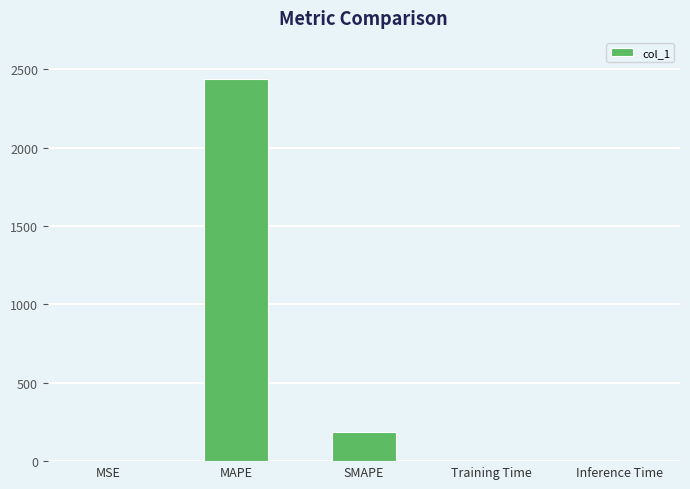

What is the sum of all values?

2622.0